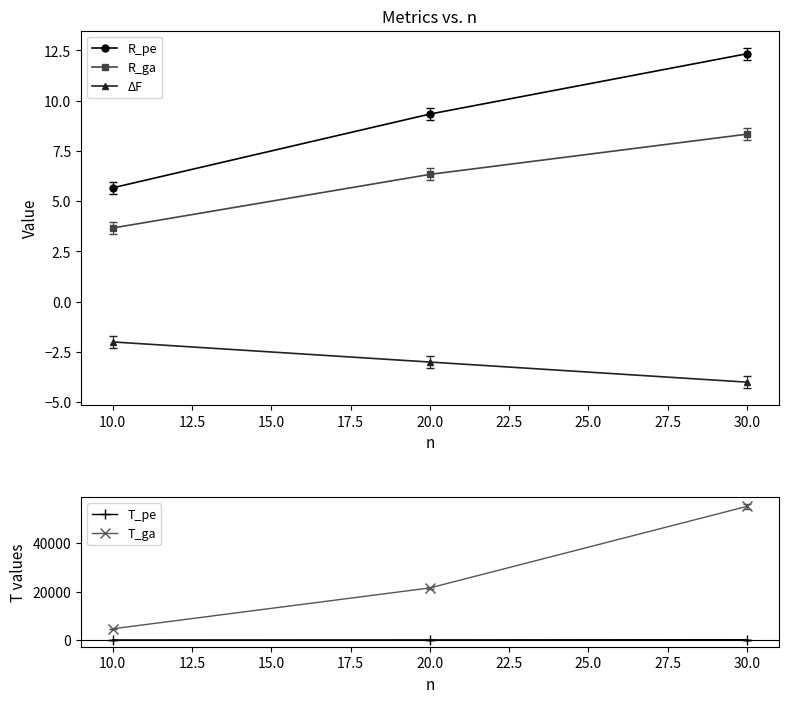

Reading right to left, what are all the values shown in this chart?

R_pe: 12.3	9.3	5.7
R_ga: 8.3	6.3	3.7
ΔF: -4.0	-3.0	-2.0
T_pe: 102.1	30.7	3.8
T_ga: 55266.4	21521.6	4607.5